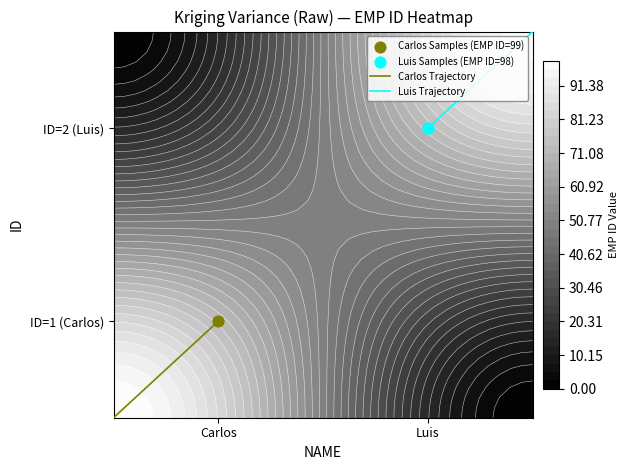

List the series in order of their overall mean, lowest first.

Carlos Trajectory, Luis Trajectory